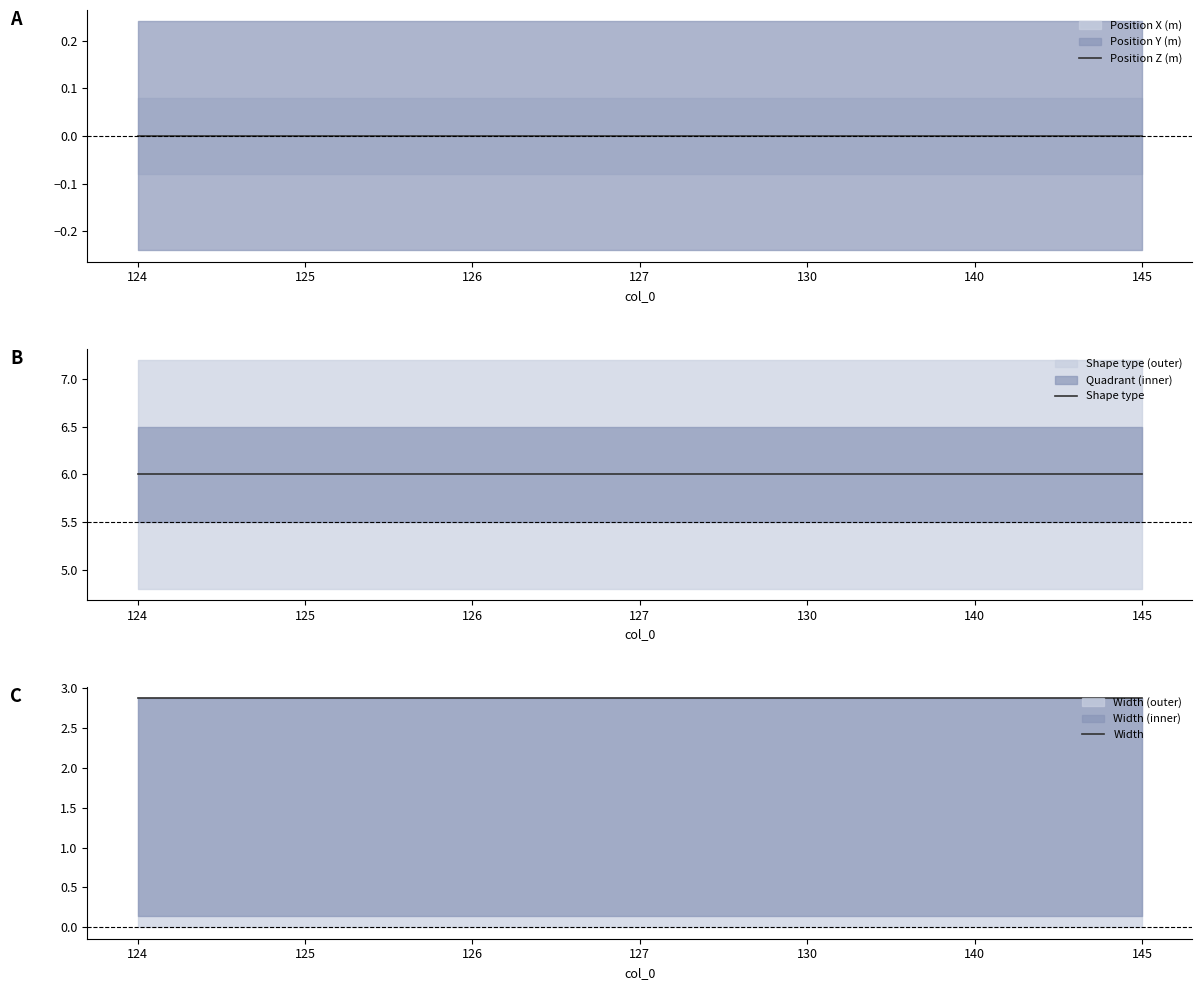

True or false: Shape type and Position Z (m) intersect in this chart.

False